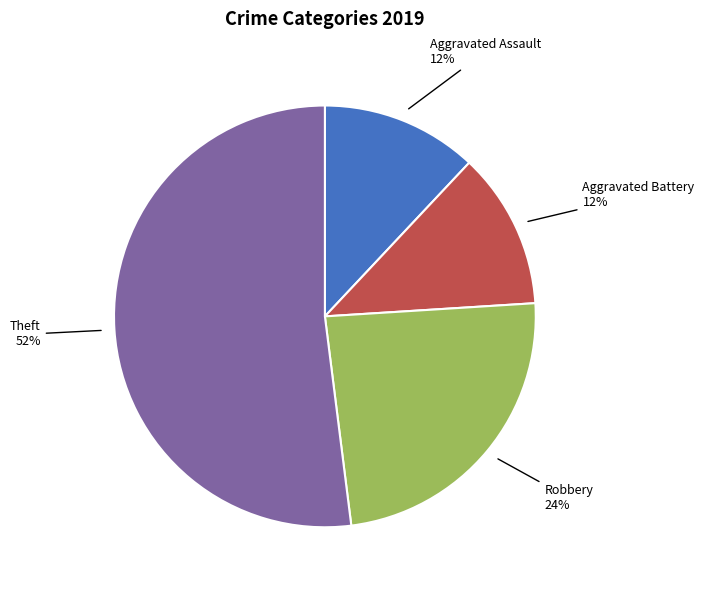

To the nearest percent, what is the average slice percentage?

25%